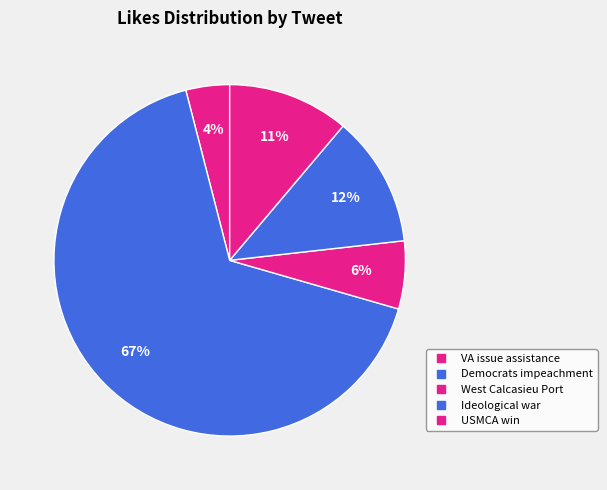

How many slices are in this pie chart?

5